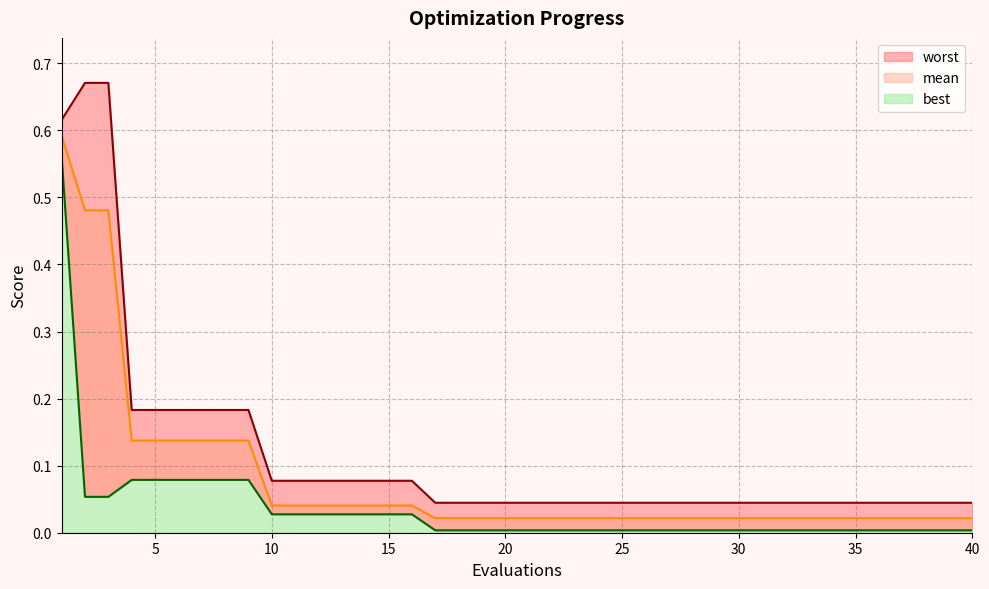

What are all the series names shown in the legend?

mean, best, worst